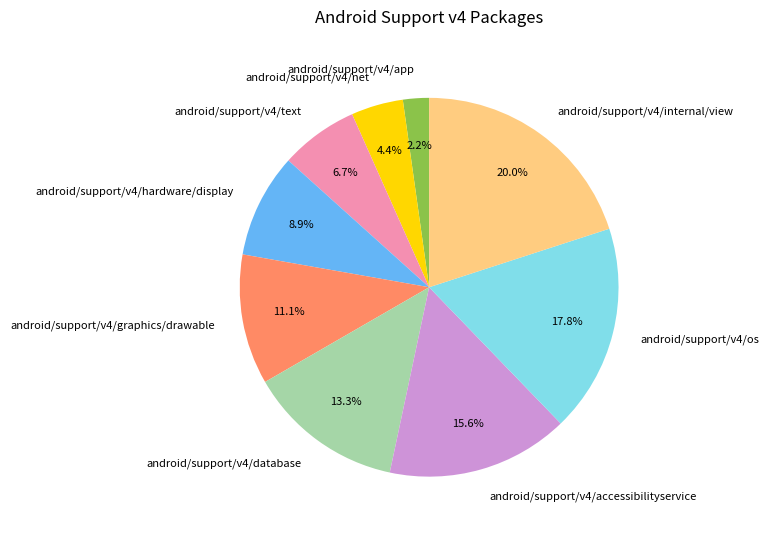

Which slice is the smallest?

android/support/v4/app